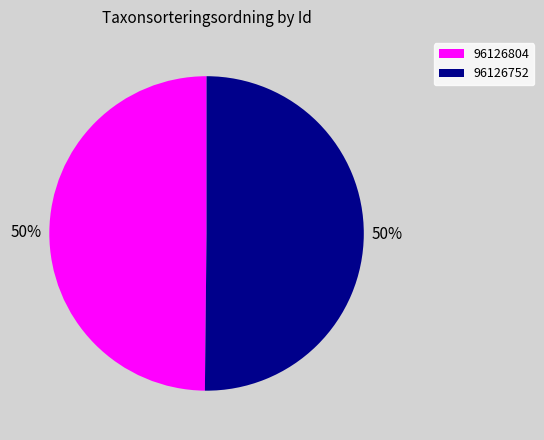

Is it true that 96126804 is 50% of the pie?

True